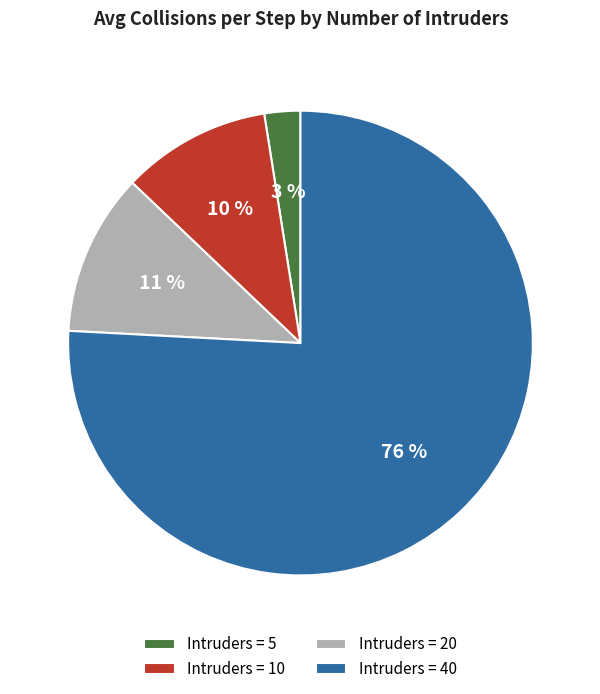

Count the number of slices in the pie.

4